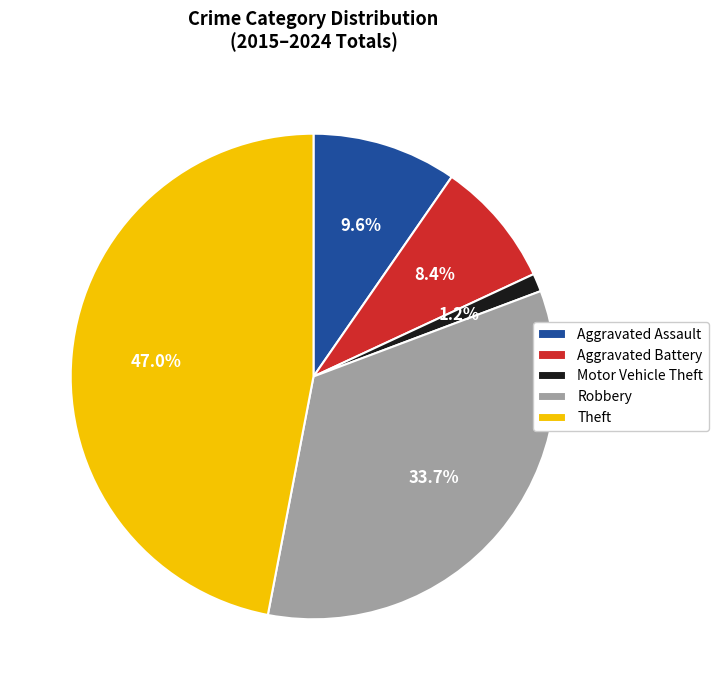

What portion of the pie excludes Motor Vehicle Theft?

98.8%